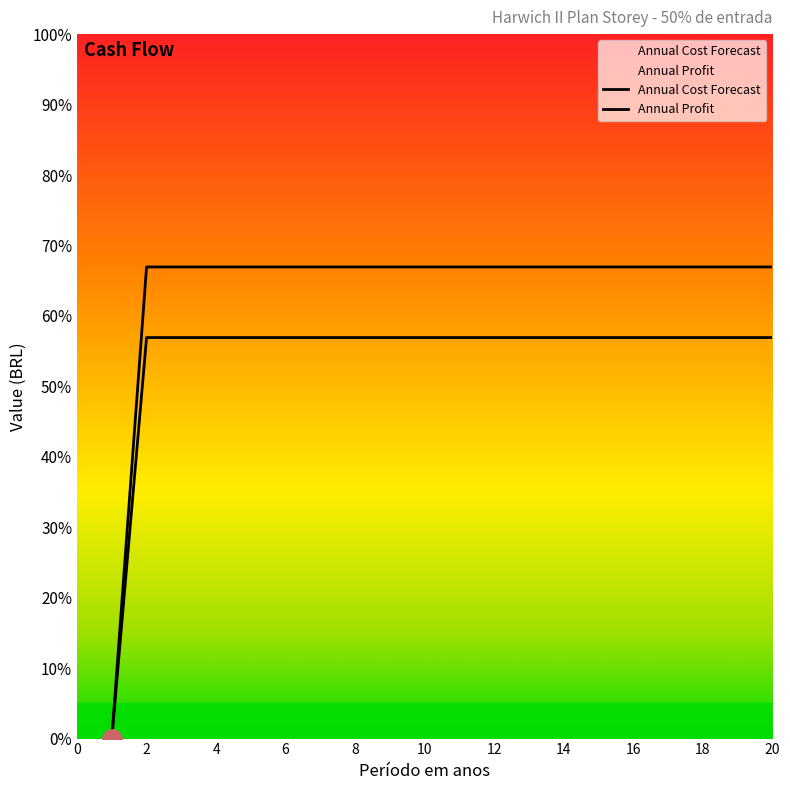

Reading left to right, transcribe all the data shown in this chart.

Annual Cost Forecast: 1=0.0	2=45541.7	3=45541.7	4=45541.7	5=45541.7	6=45541.7	7=45541.7	8=45541.7	9=45541.7	10=45541.7	11=45541.7	12=45541.7	13=45541.7	14=45541.7	15=45541.7	16=45541.7	17=45541.7	18=45541.7	19=45541.7	20=45541.7
Annual Profit: 1=0.0	2=53560.1	3=53560.1	4=53560.1	5=53560.1	6=53560.1	7=53560.1	8=53560.1	9=53560.1	10=53560.1	11=53560.1	12=53560.1	13=53560.1	14=53560.1	15=53560.1	16=53560.1	17=53560.1	18=53560.1	19=53560.1	20=53560.1